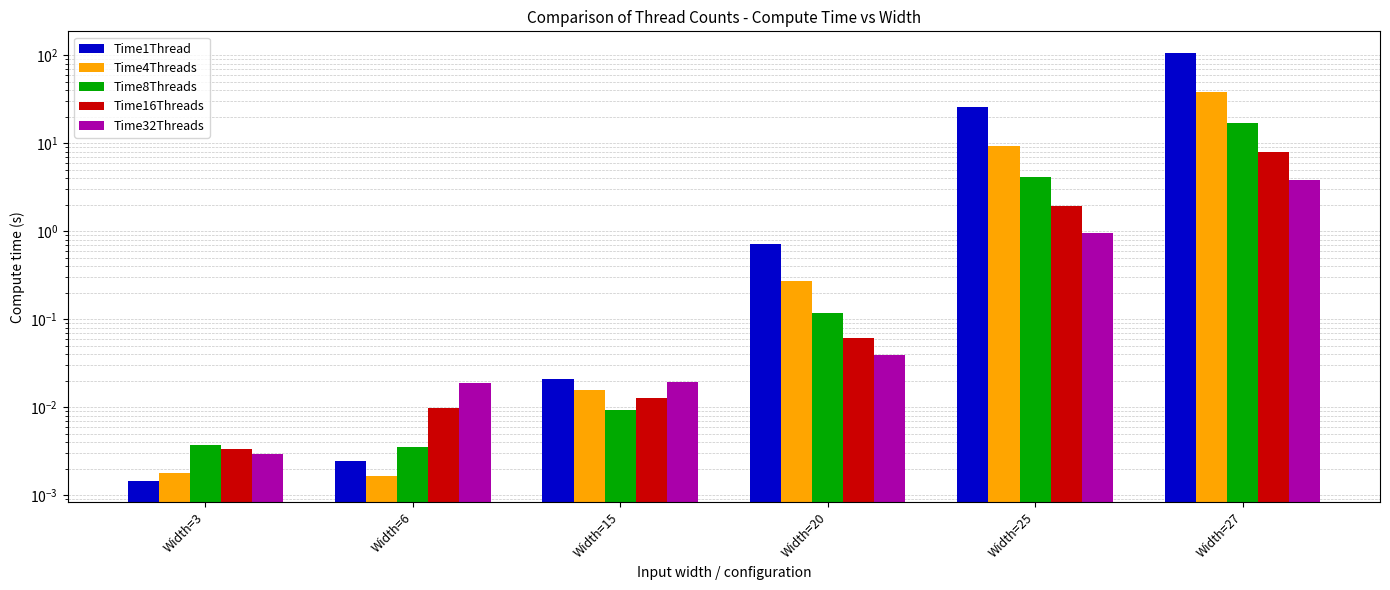

What is the difference between the second highest and second lowest values in the Time32Threads series?

0.9